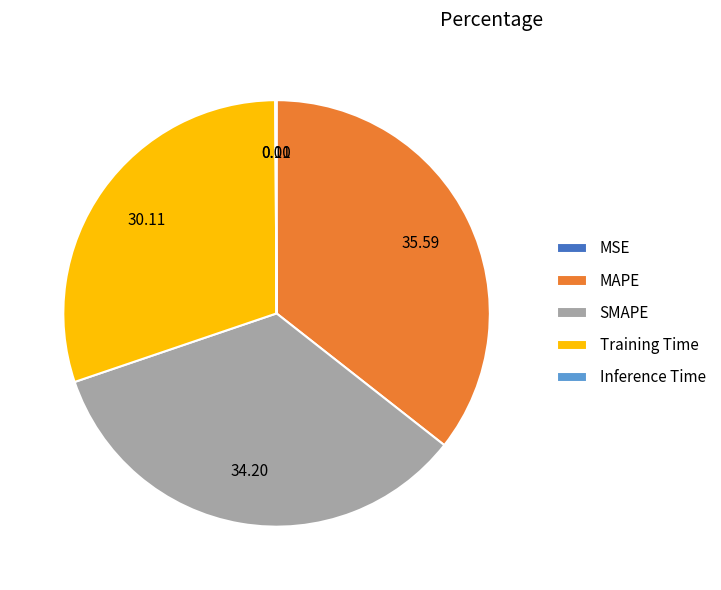

What is the largest slice in the pie chart?

MAPE